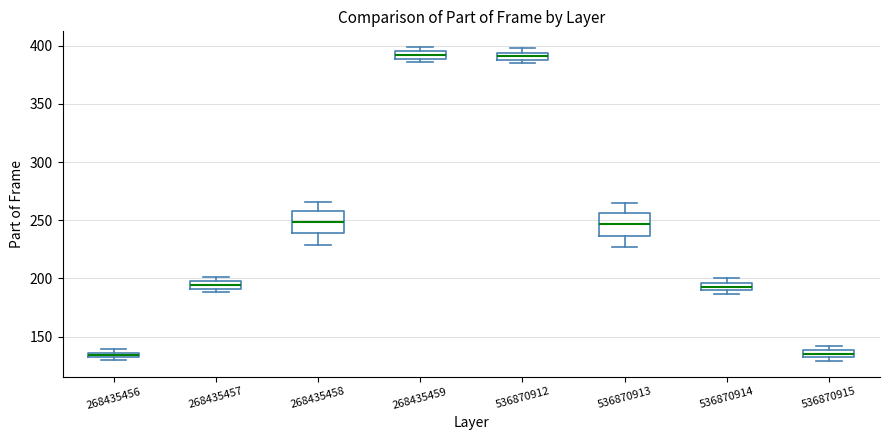

Where does the median line of the box at x = 536870915 sit on the y-axis? The values are not printed on the chart, so give them approximately, as read against the axis.

135